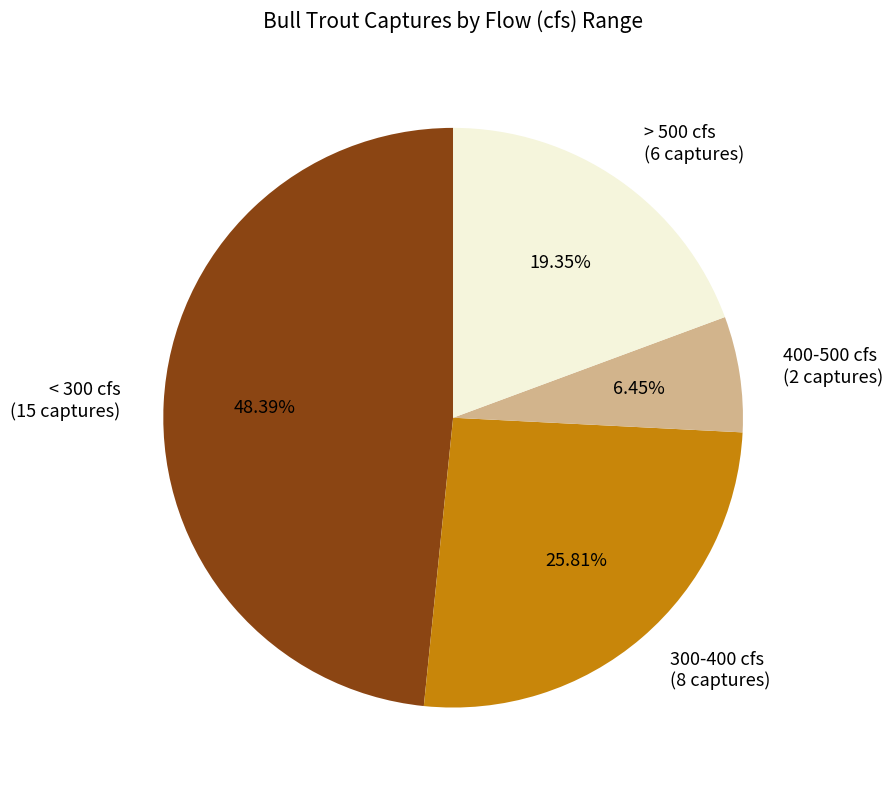

Rank the categories by value from highest to lowest.

< 300 cfs (15 captures), 300-400 cfs (8 captures), > 500 cfs (6 captures), 400-500 cfs (2 captures)